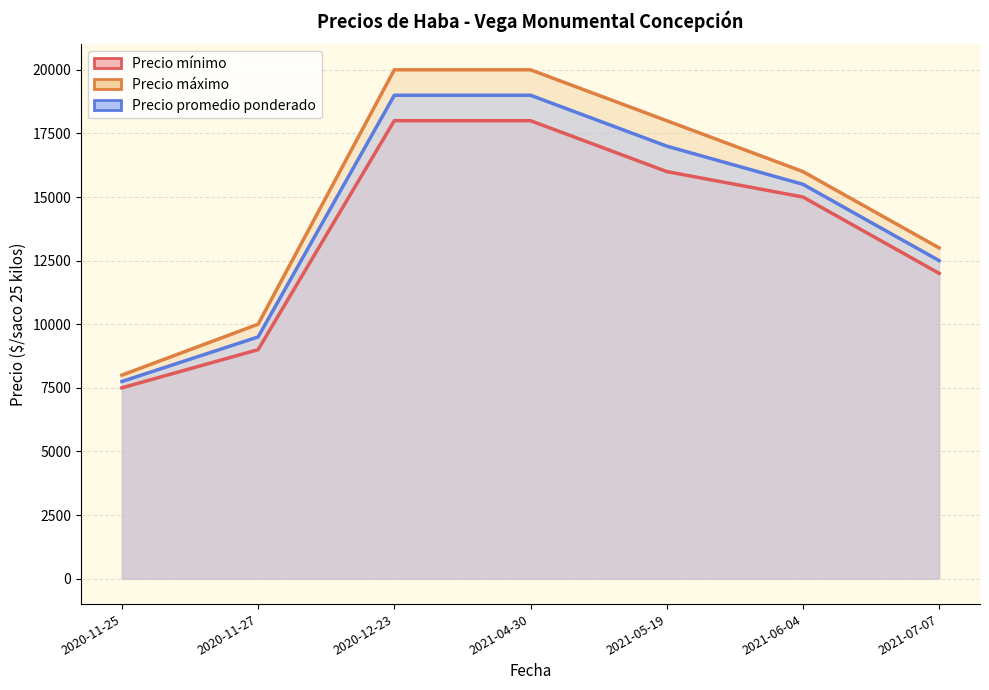

True or false: Precio promedio ponderado has more than 0 interior local peaks.

False